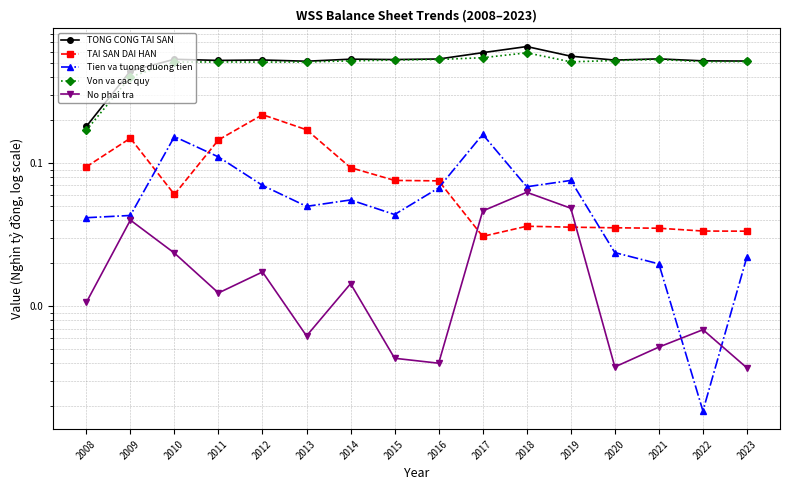

Is it true that No phai tra equals 0.0 at 2019?

False